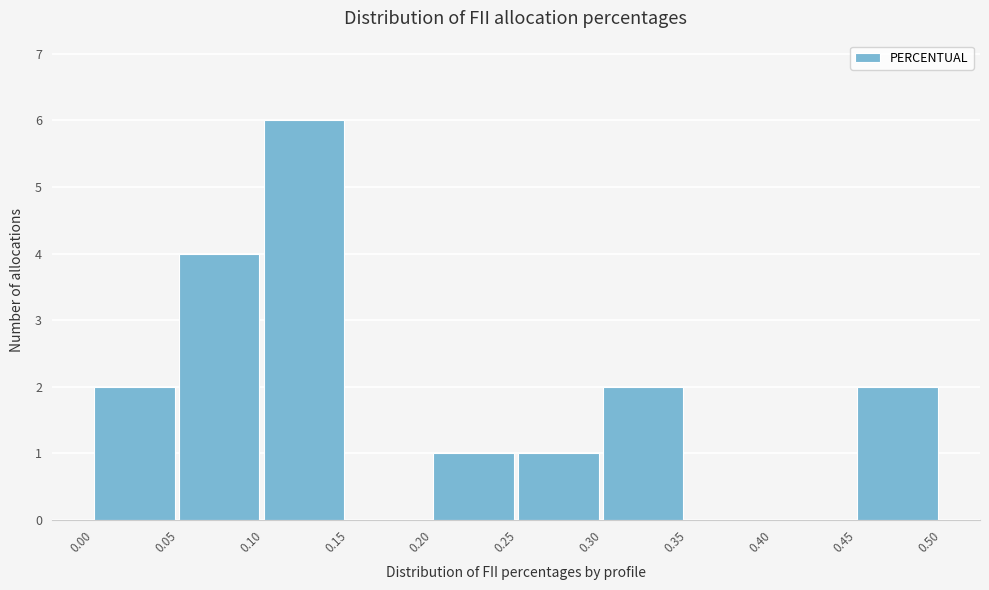

How tall is the bar that spans 0.00 to 0.05 on the x-axis? The values are not printed on the chart, so give them approximately, as read against the axis.

2